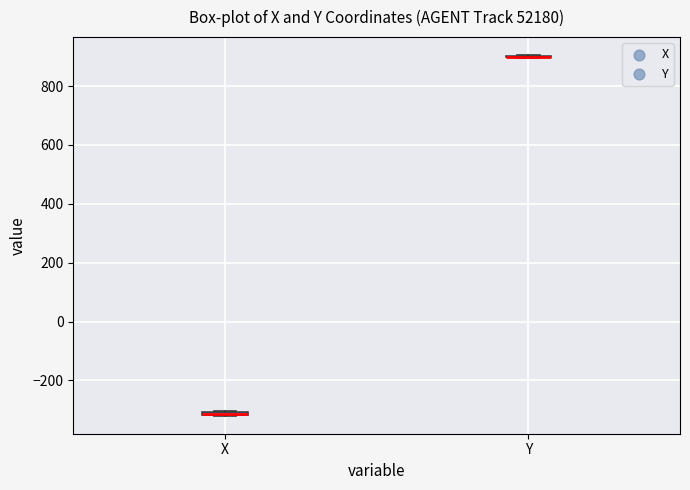

Where is the upper edge of the box for X on the y-axis? The values are not printed on the chart, so give them approximately, as read against the axis.

-300